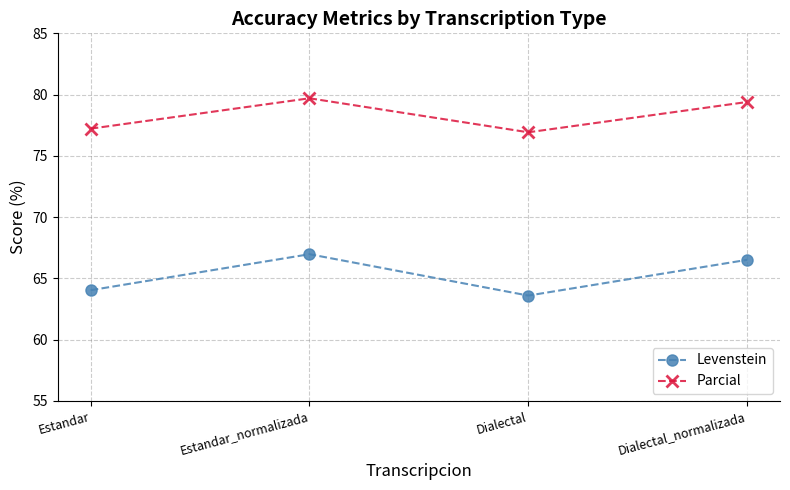

Where does the Parcial series first go above 79?

Estandar_normalizada